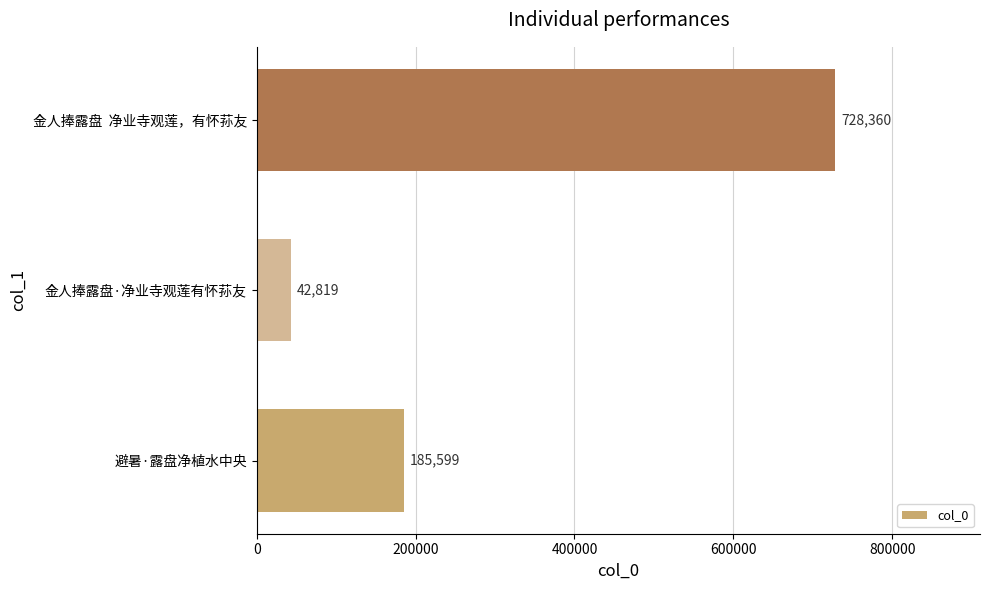

Which category has the highest value across all series?

金人捧露盘  净业寺观莲，有怀荪友